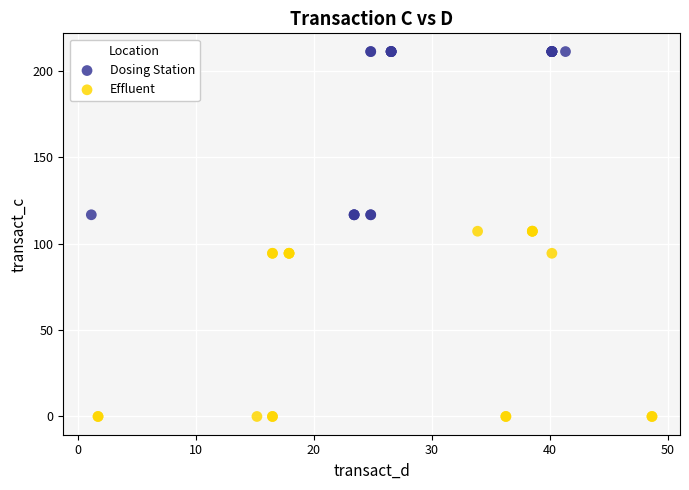

Which series has the widest spread of Y values?

Effluent